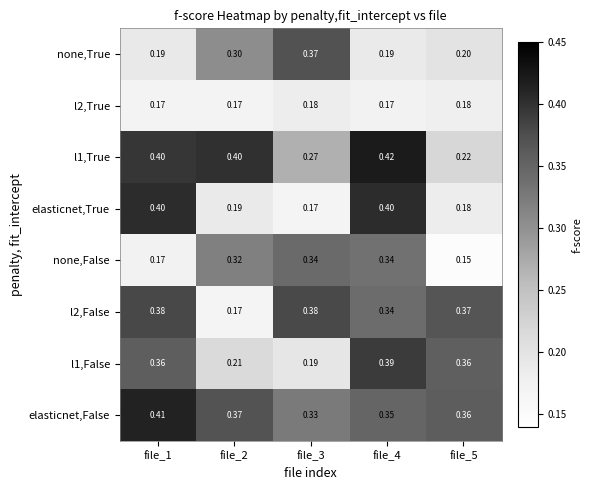

Between file_1 and file_3, which series saw the biggest shift?

elasticnet,True